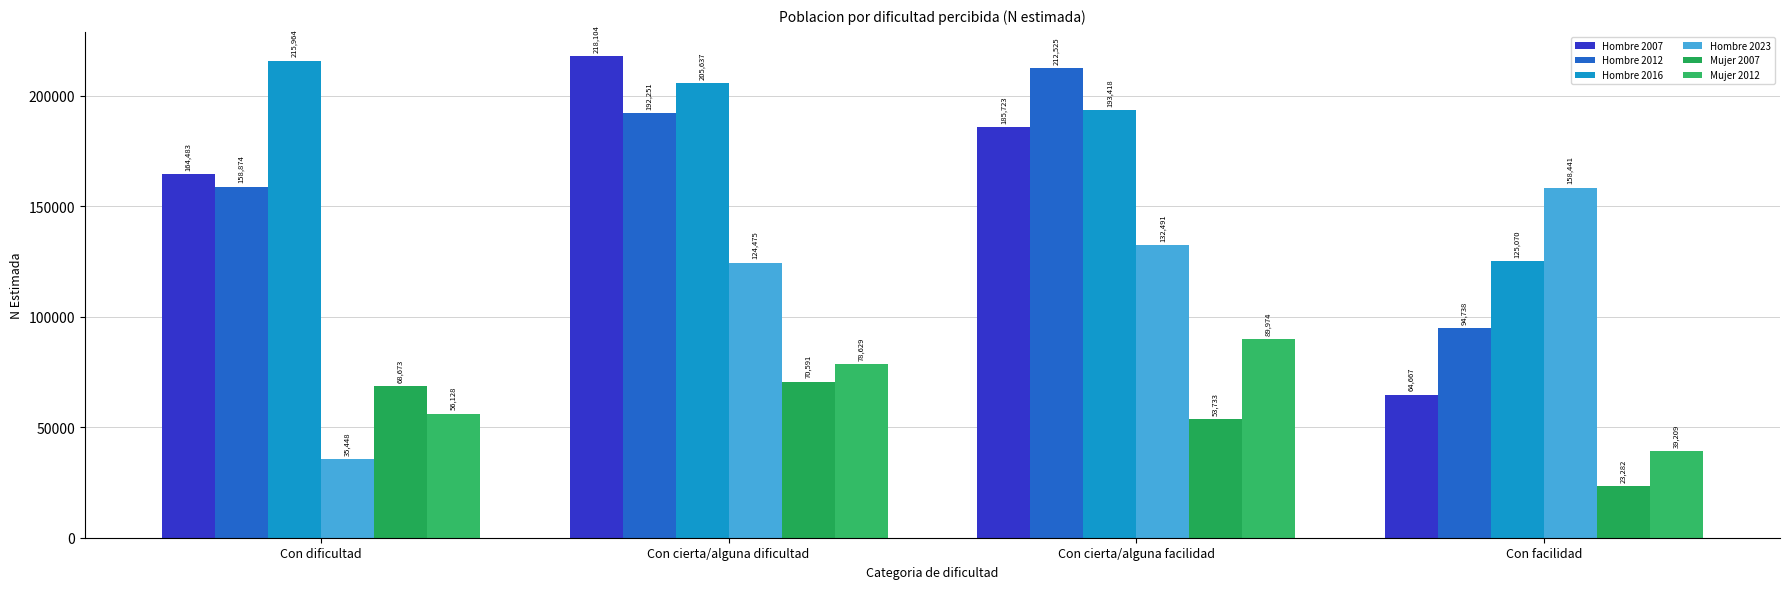

Does the chart contain any negative values?

No